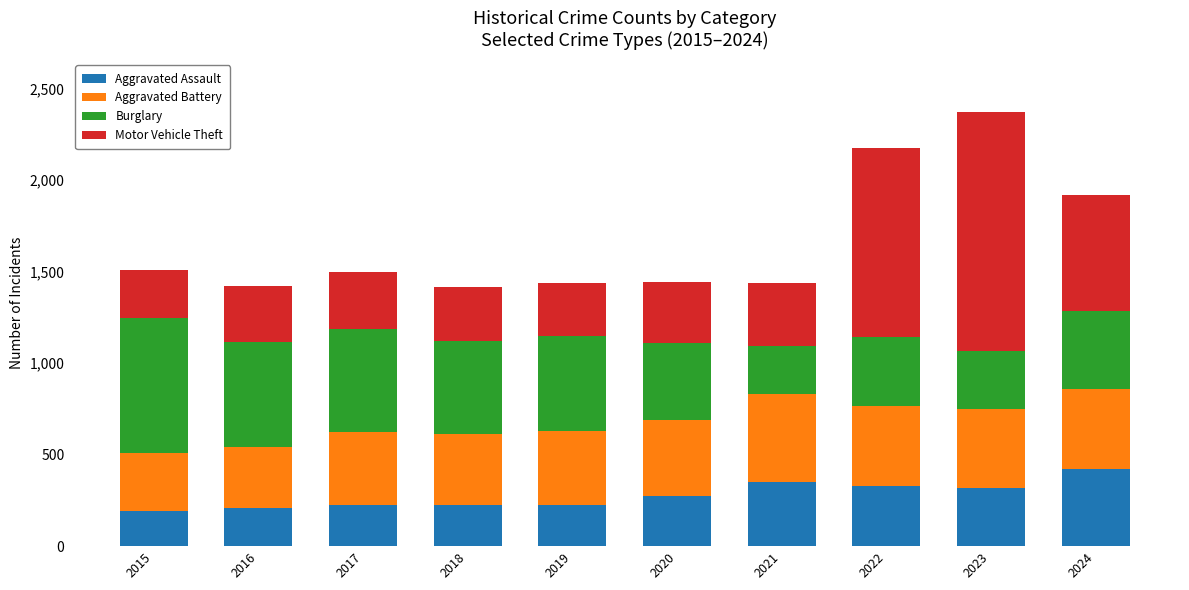

What is the lowest value of the Aggravated Assault series?

194